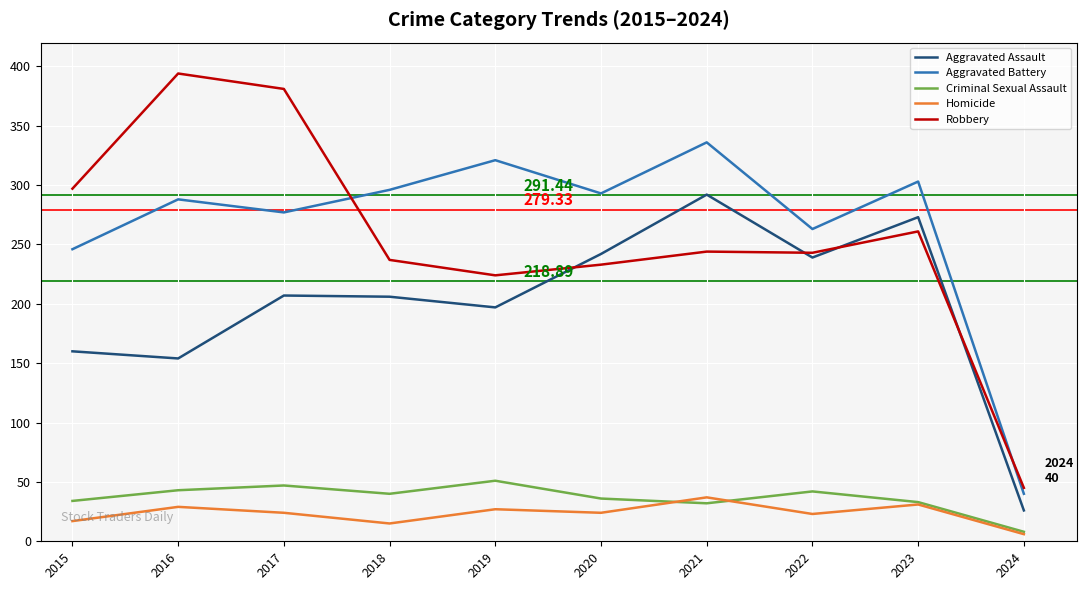

At 2017, list the series in order from largest to smallest.

Robbery, Aggravated Battery, Aggravated Assault, Criminal Sexual Assault, Homicide